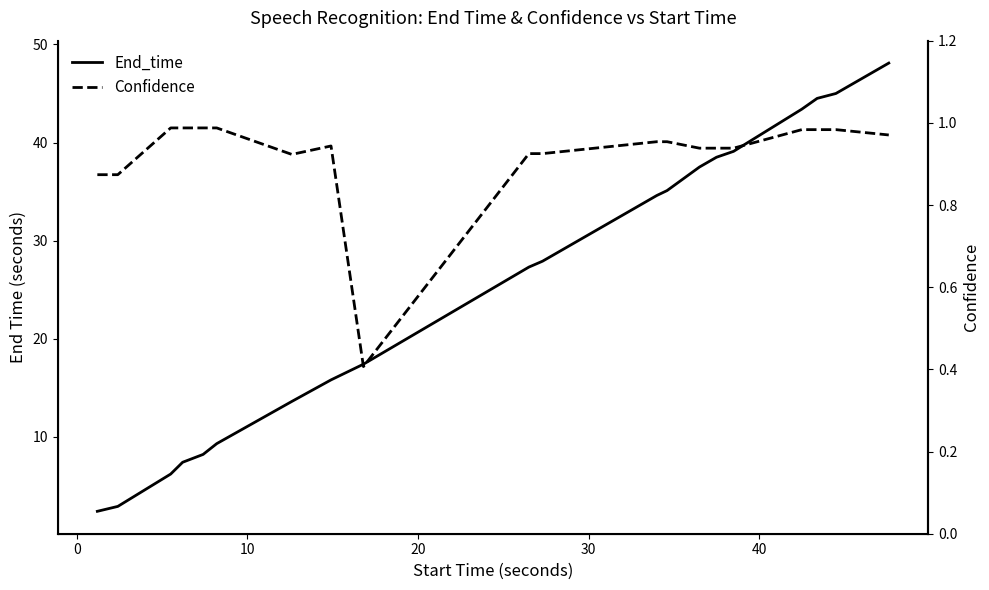

Rank the series at 13 from highest to lowest value.

End_time, Confidence